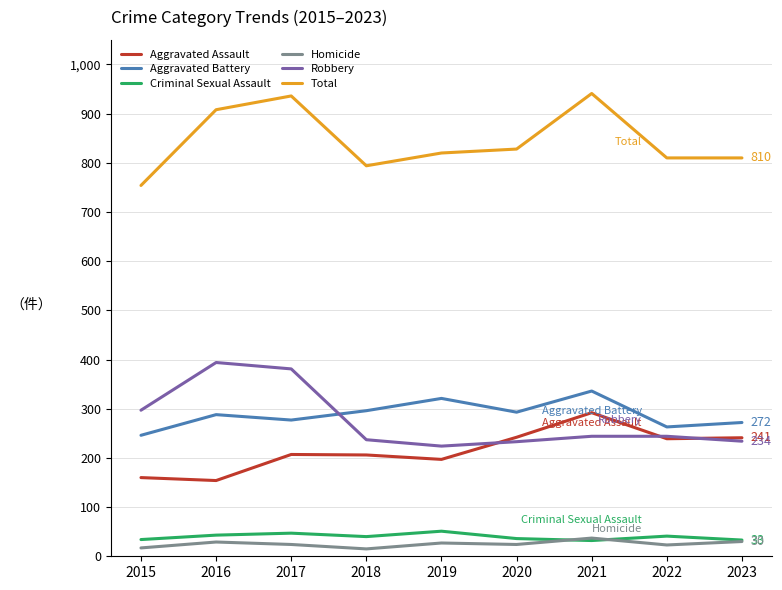

What is the highest value of the Total series?

941